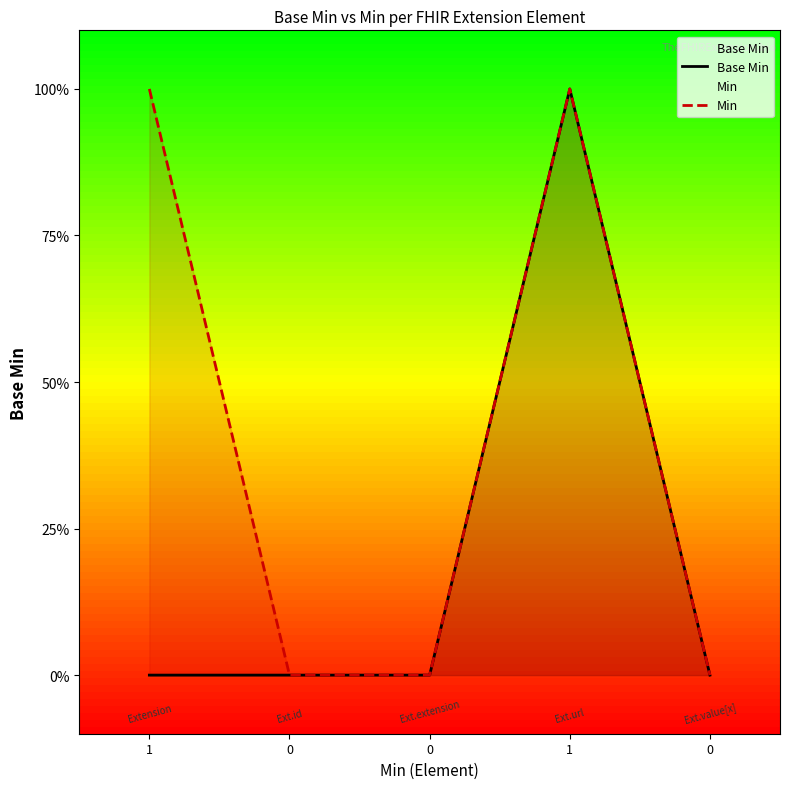

True or false: Base Min and Min cross at least once.

False